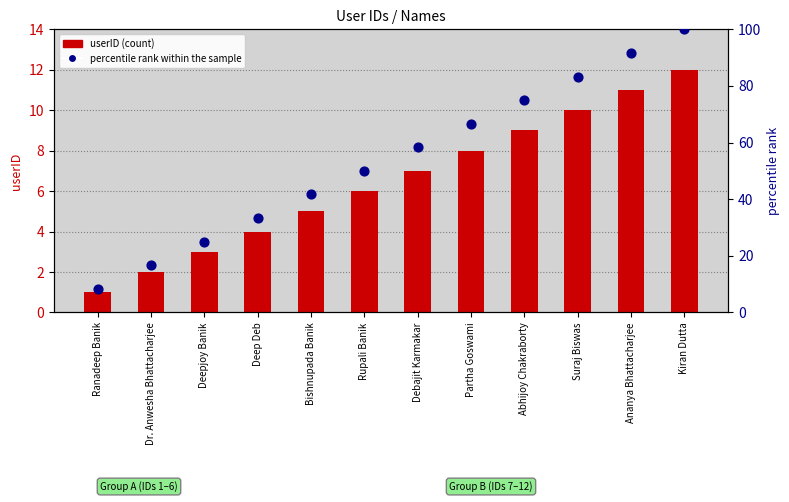

What is the total value across all series at Abhijoy Chakraborty?

84.0